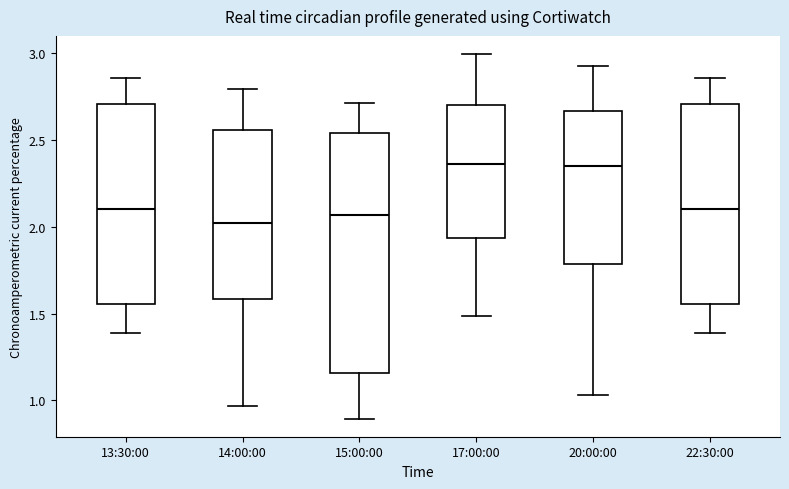

Reading left to right, read every box against the y-axis: the position of its median line, the range the box covers, and the ends of its whiskers. The values are not printed on the chart, so give them approximately, as read against the axis.

13:30:00: median 2.10, box 1.55 to 2.70, whiskers 1.40 to 2.85
14:00:00: median 2.00, box 1.60 to 2.55, whiskers 0.95 to 2.80
15:00:00: median 2.05, box 1.15 to 2.55, whiskers 0.90 to 2.70
17:00:00: median 2.35, box 1.95 to 2.70, whiskers 1.50 to 3.00
20:00:00: median 2.35, box 1.80 to 2.65, whiskers 1.05 to 2.95
22:30:00: median 2.10, box 1.55 to 2.70, whiskers 1.40 to 2.85